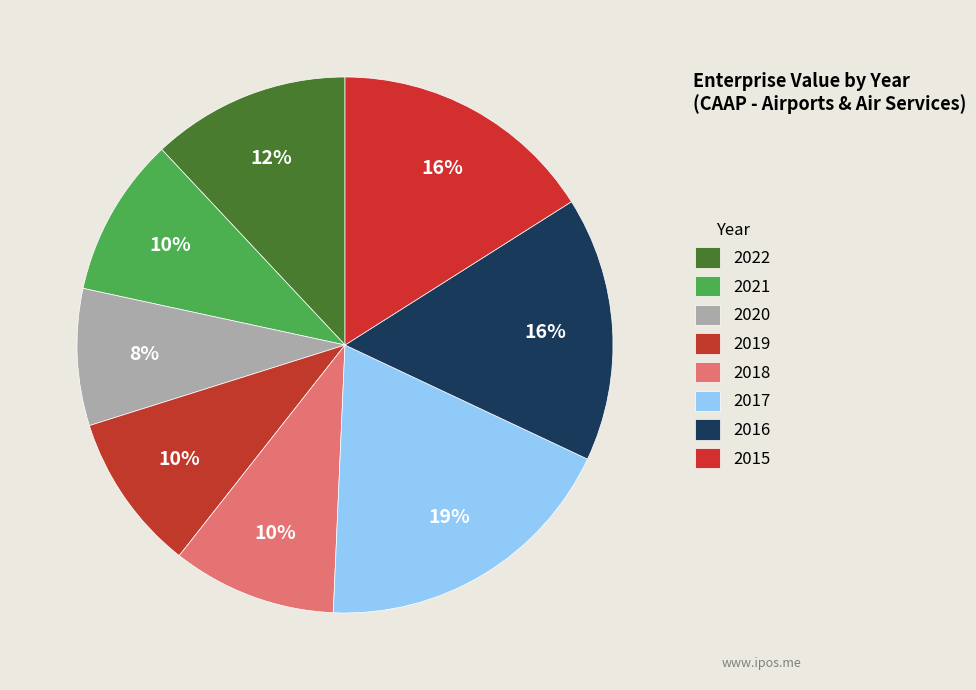

What is the change in value from 2021 to 2019?

-20447000.0